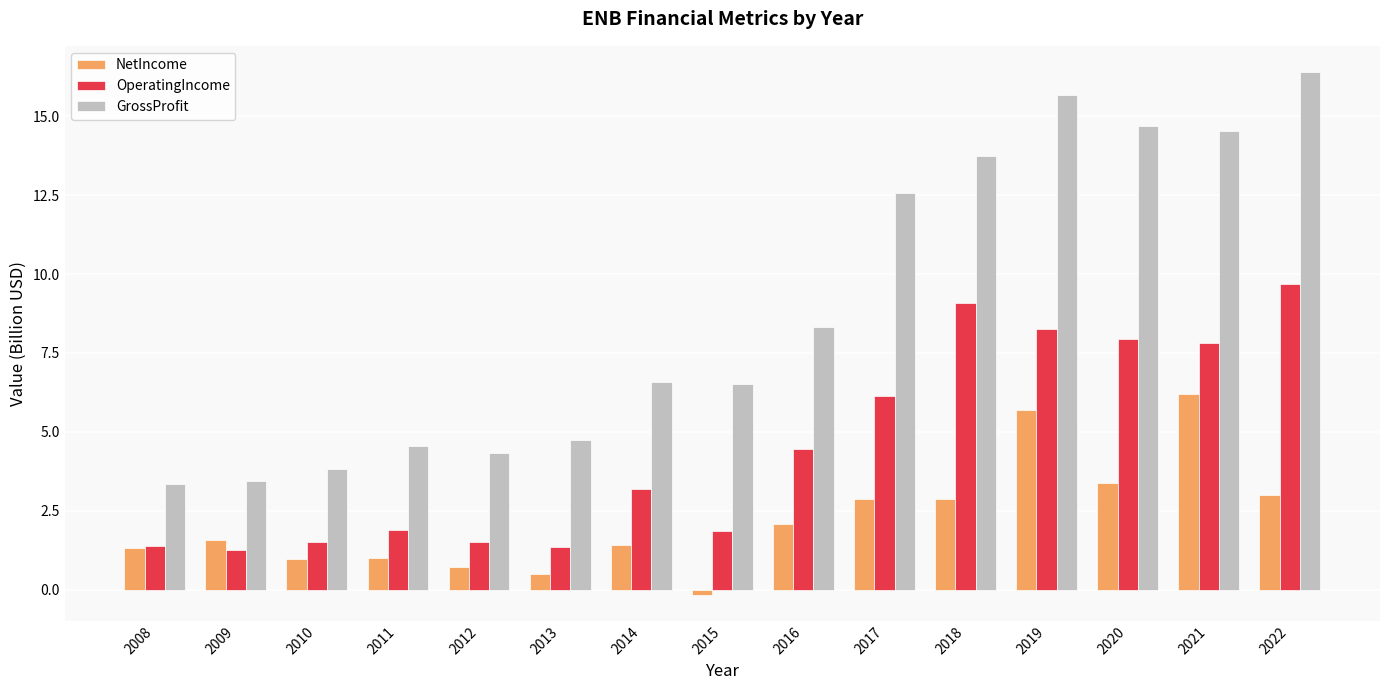

What is the total value across all series at 2009?

6.3